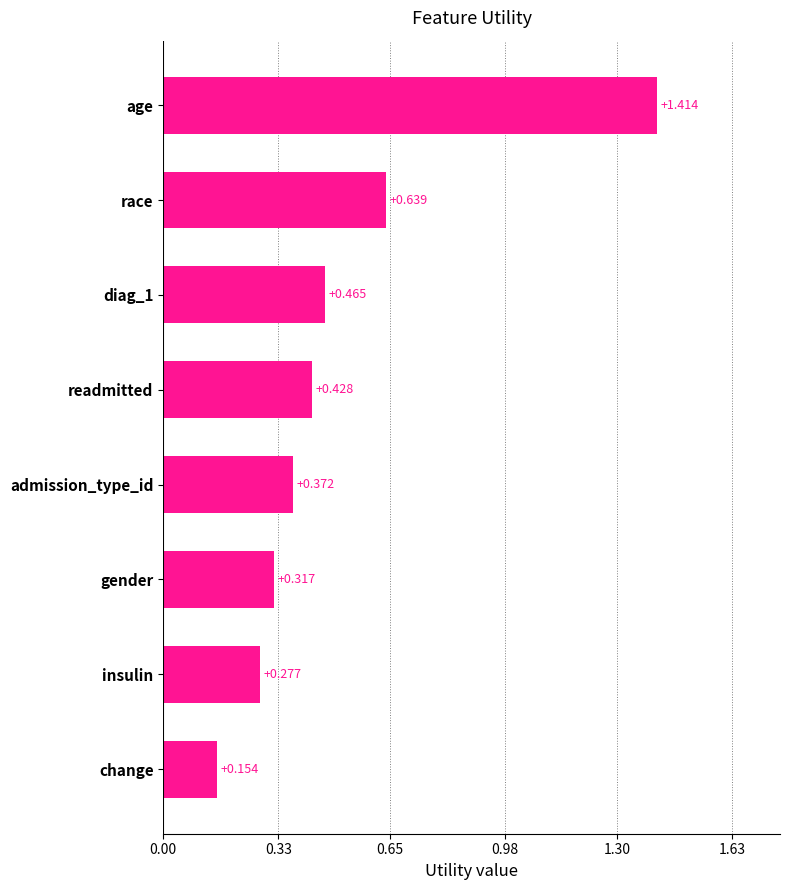

How many values are between 0 and 1?

7